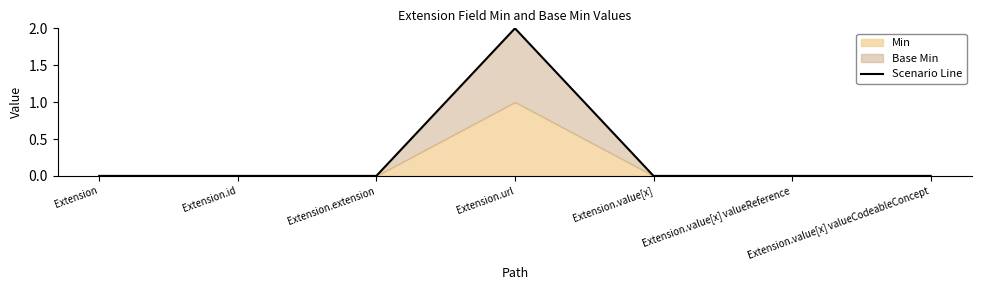

Rank the categories by value from highest to lowest.

Extension.url, Extension, Extension.id, Extension.extension, Extension.value[x], Extension.value[x] valueReference, Extension.value[x] valueCodeableConcept